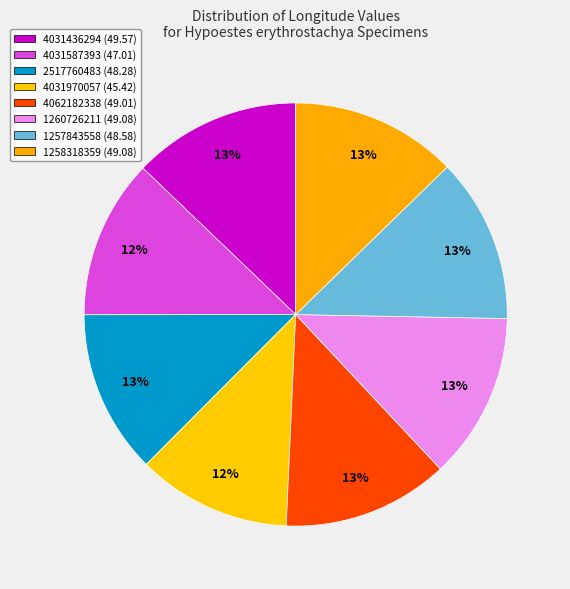

To the nearest percent, what is the difference between the largest and smallest slice percentages?

1%